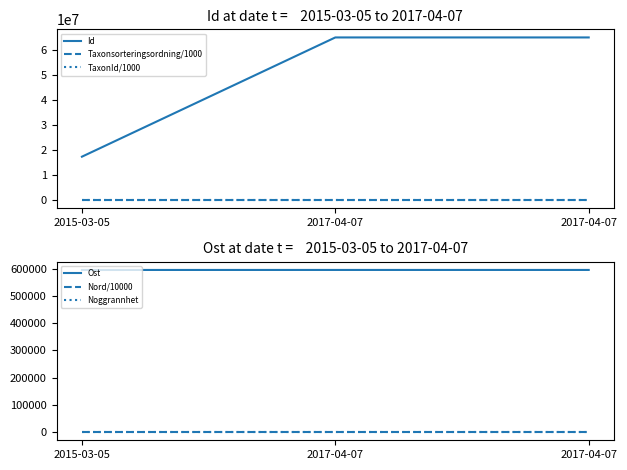

What is the difference between the maximum and second lowest values in the Taxonsorteringsordning/1000 series?

0.2